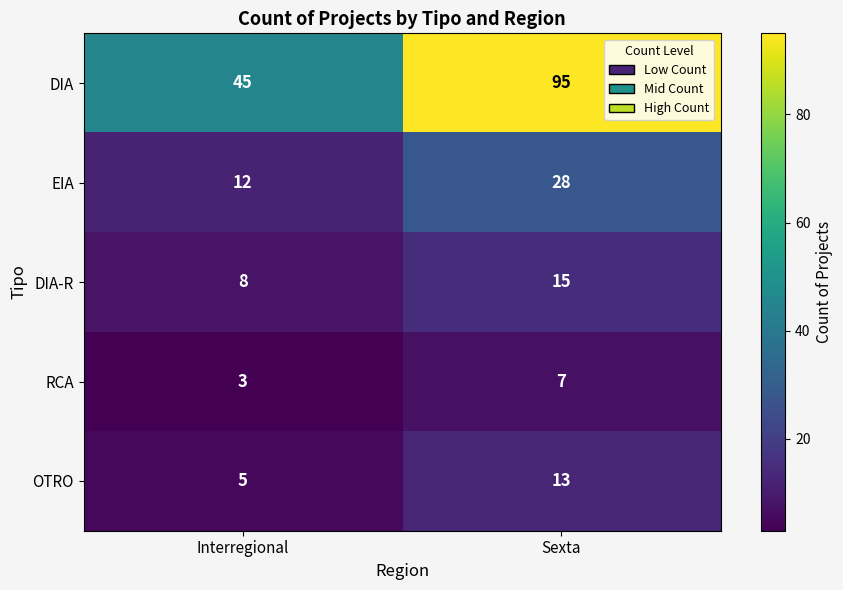

Which category has the lowest value in the DIA-R series?

Interregional